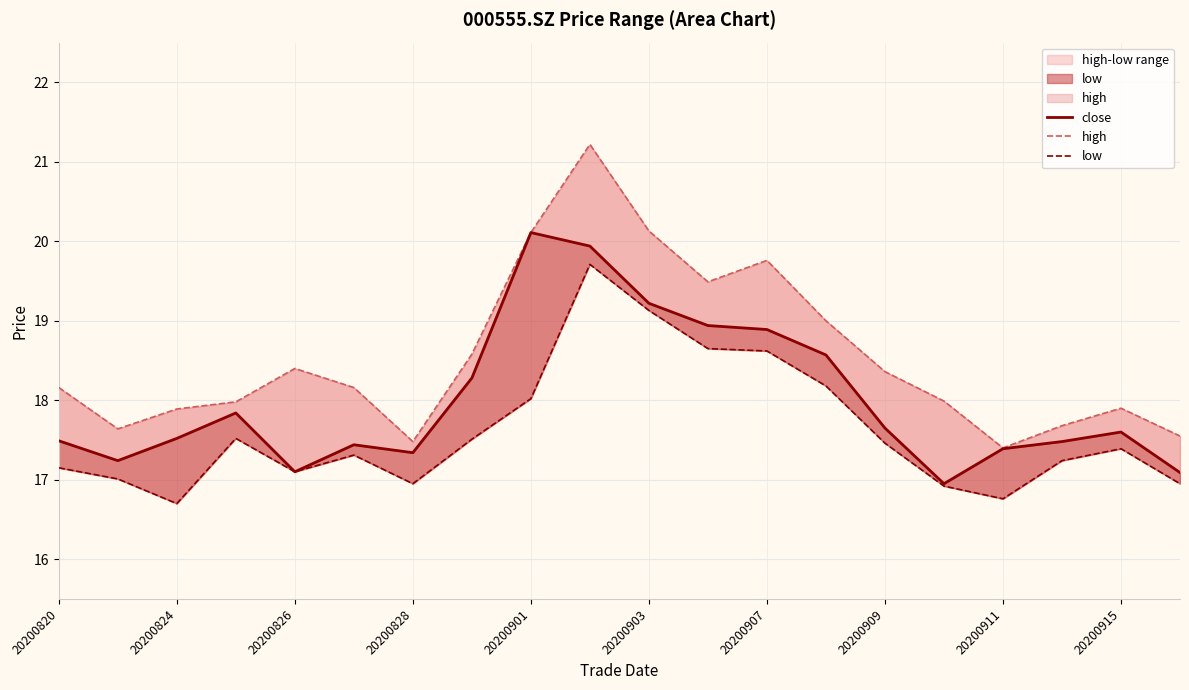

Reading right to left, list all the values displayed in this chart.

close: 17.1	17.6	17.5	17.4	16.9	17.6	18.6	18.9	18.9	19.2	19.9	20.1	18.3	17.3	17.4	17.1	17.8	17.5	17.2	17.5
high: 17.6	17.9	17.7	17.4	18.0	18.4	19.0	19.8	19.5	20.1	21.2	20.1	18.6	17.5	18.2	18.4	18.0	17.9	17.6	18.2
low: 16.9	17.4	17.2	16.8	16.9	17.5	18.2	18.6	18.6	19.1	19.7	18.0	17.5	16.9	17.3	17.1	17.5	16.7	17.0	17.1